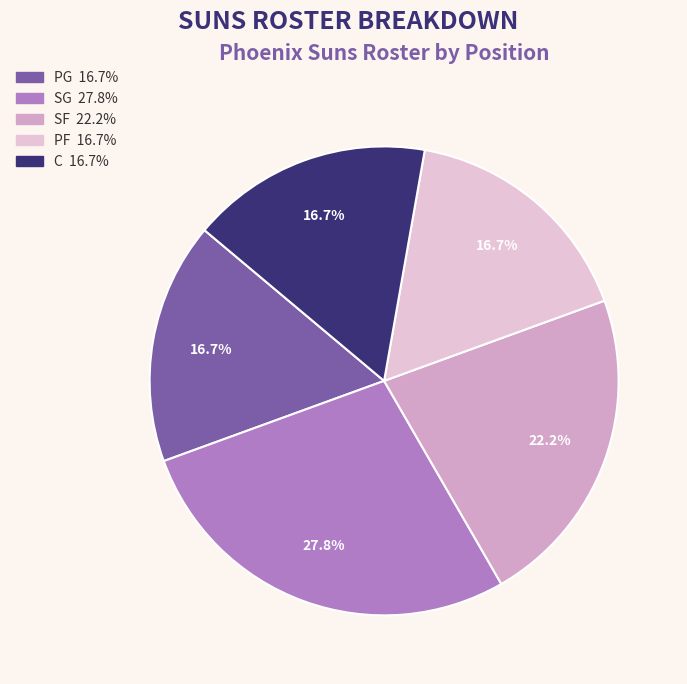

What percentage is the PF slice, to the nearest percent?

17%